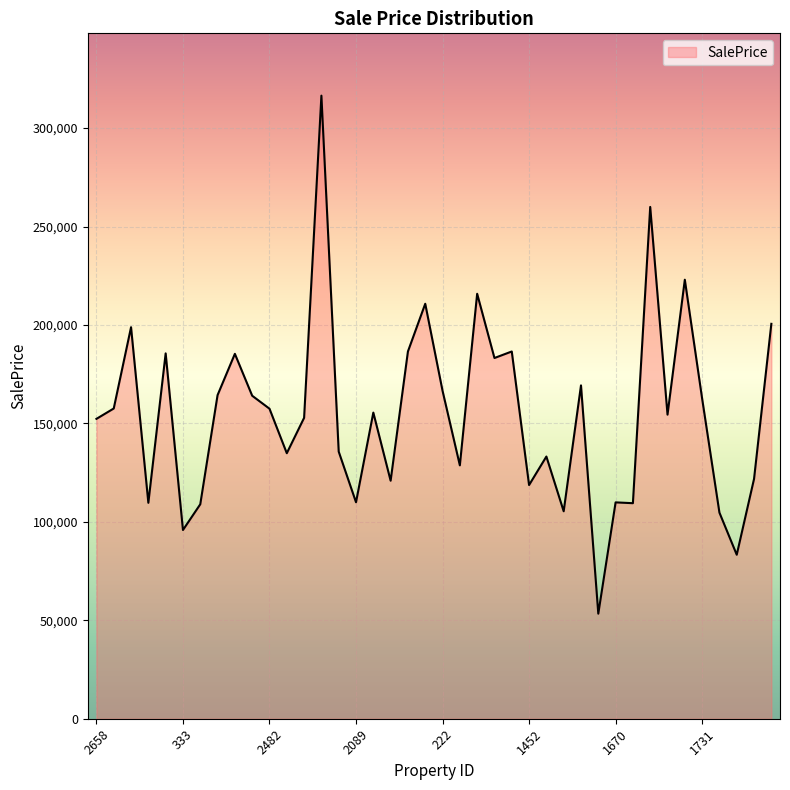

What is the difference between the maximum and minimum values?

263103.3